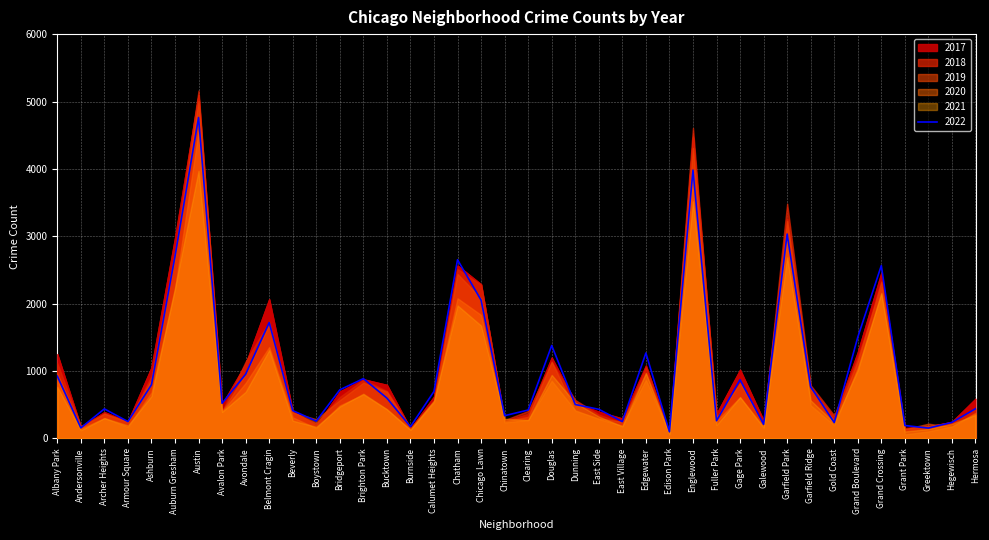

What is the difference between the 2022 values at Edgewater and Andersonville?

1111